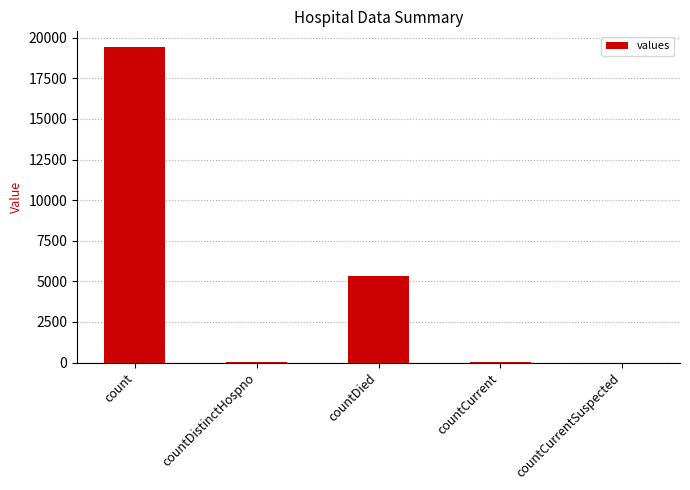

Does the chart contain stacked bars?

No